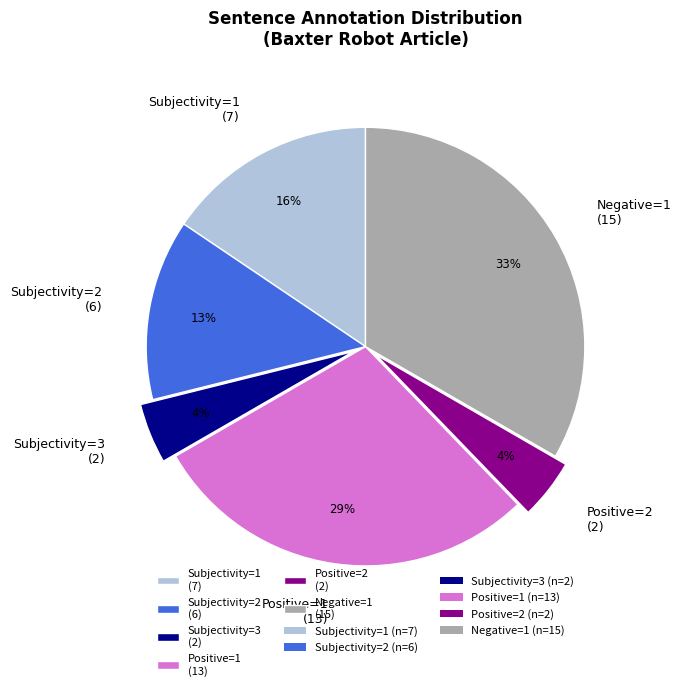

To the nearest percent, what is the difference between the largest and smallest slice percentages?

29%